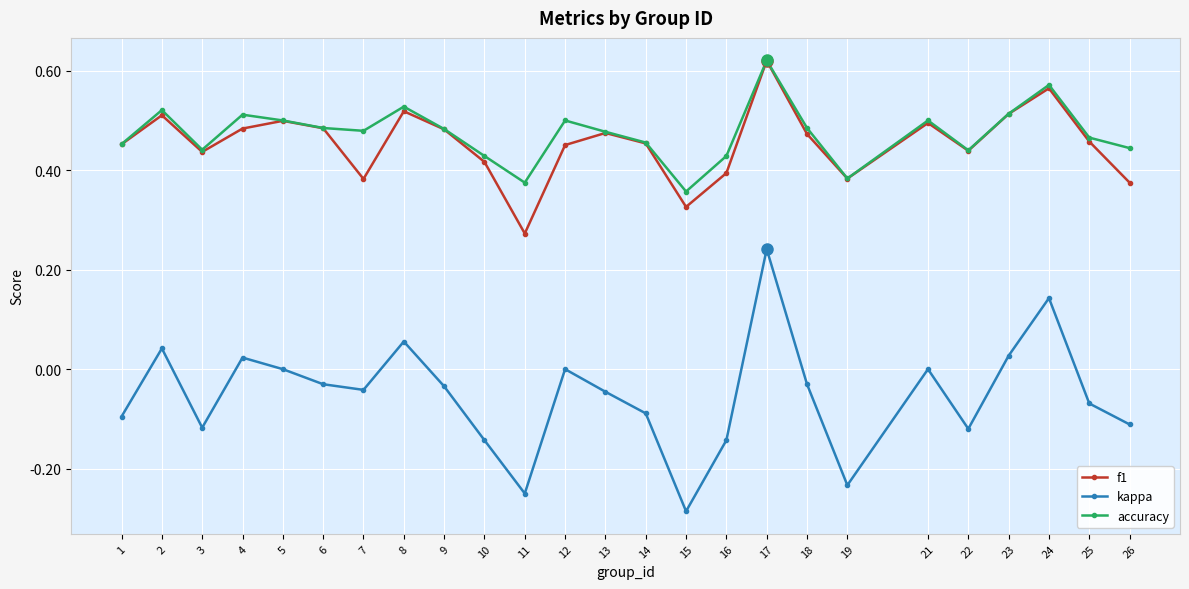

True or false: accuracy and kappa cross at least once.

False